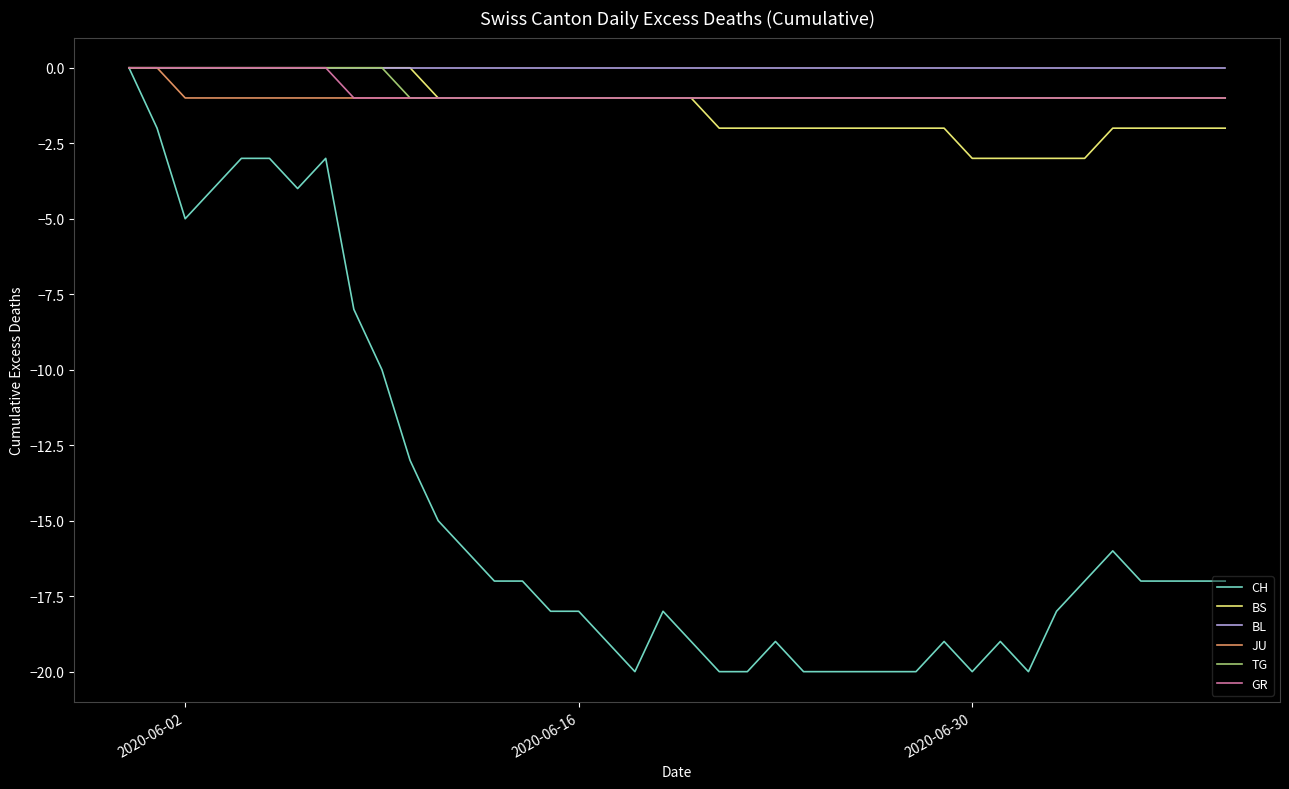

Which series has the largest range (max minus min)?

CH